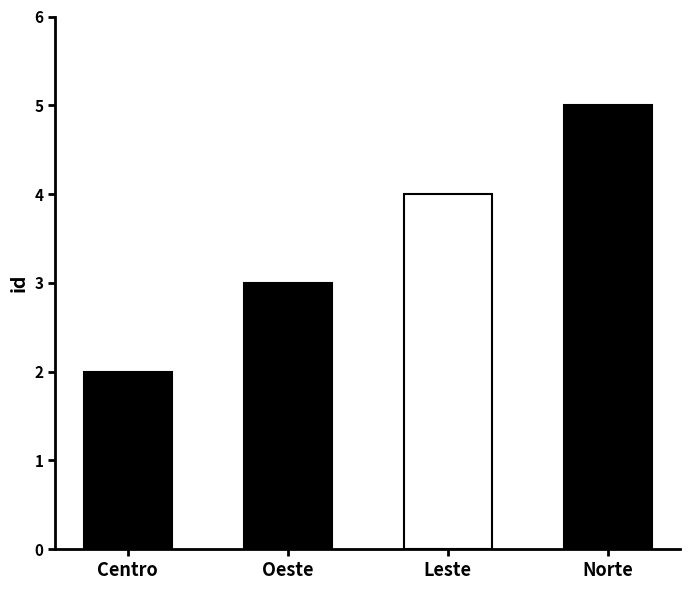

Count the values in the range 3 to 5.

3